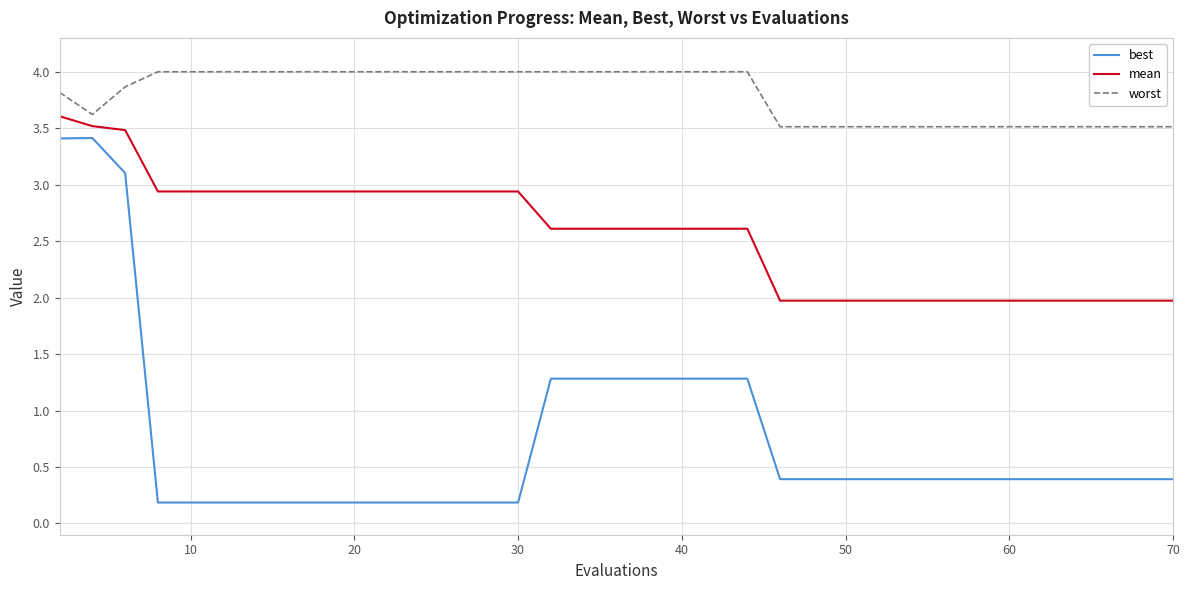

List the series in order of their peak value, highest first.

worst, mean, best